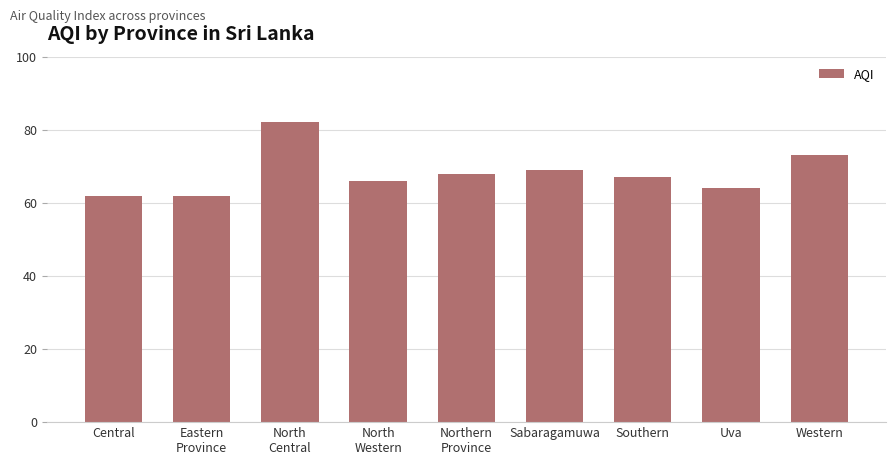

The chart shows a value of 101 at Sabaragamuwa. True or false?

False